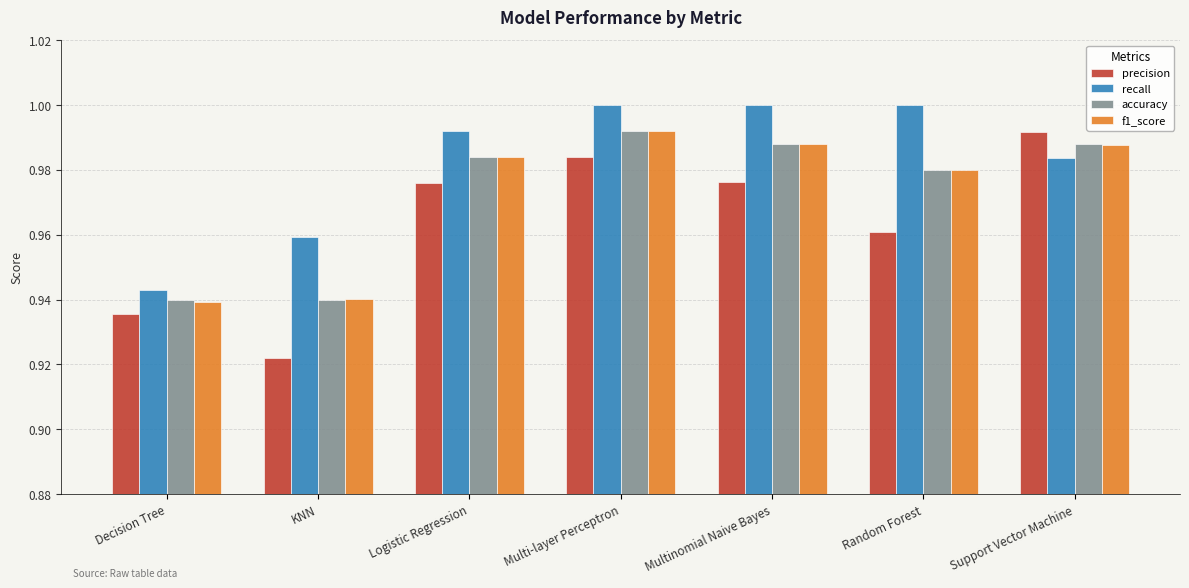

What is the label of the 5th bar from the right?

Logistic Regression